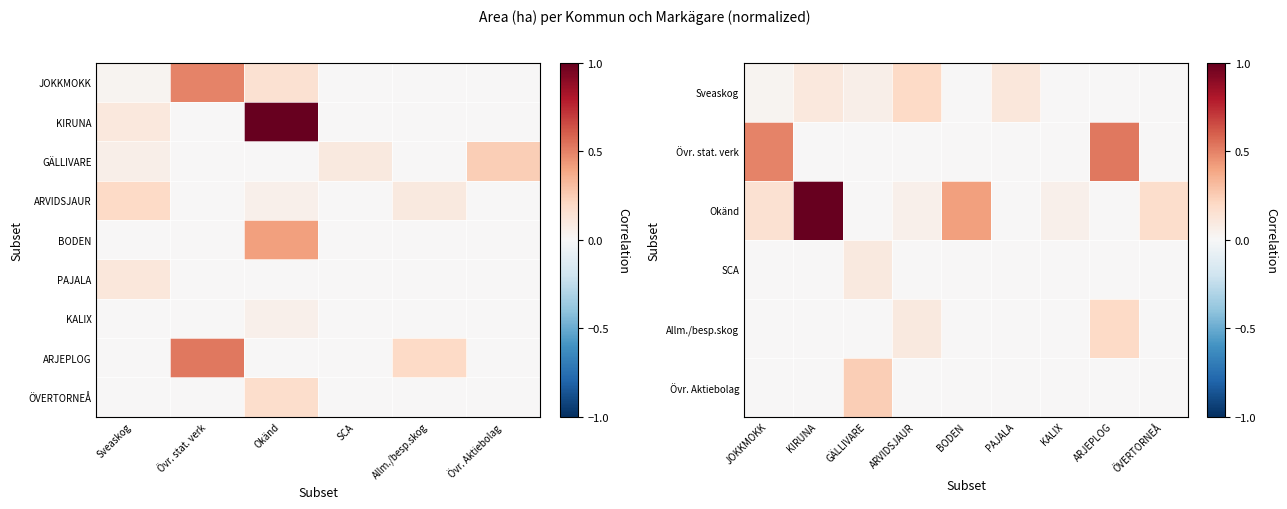

Reading left to right, transcribe all the data shown in this chart.

JOKKMOKK: 0.0	0.5	0.2	0.0	0.0	0.0
KIRUNA: 0.1	0.0	1.0	0.0	0.0	0.0
GÄLLIVARE: 0.1	0.0	0.0	0.1	0.0	0.2
ARVIDSJAUR: 0.2	0.0	0.1	0.0	0.1	0.0
BODEN: 0.0	0.0	0.4	0.0	0.0	0.0
PAJALA: 0.1	0.0	0.0	0.0	0.0	0.0
KALIX: 0.0	0.0	0.1	0.0	0.0	0.0
ARJEPLOG: 0.0	0.5	0.0	0.0	0.2	0.0
ÖVERTORNEÅ: 0.0	0.0	0.2	0.0	0.0	0.0